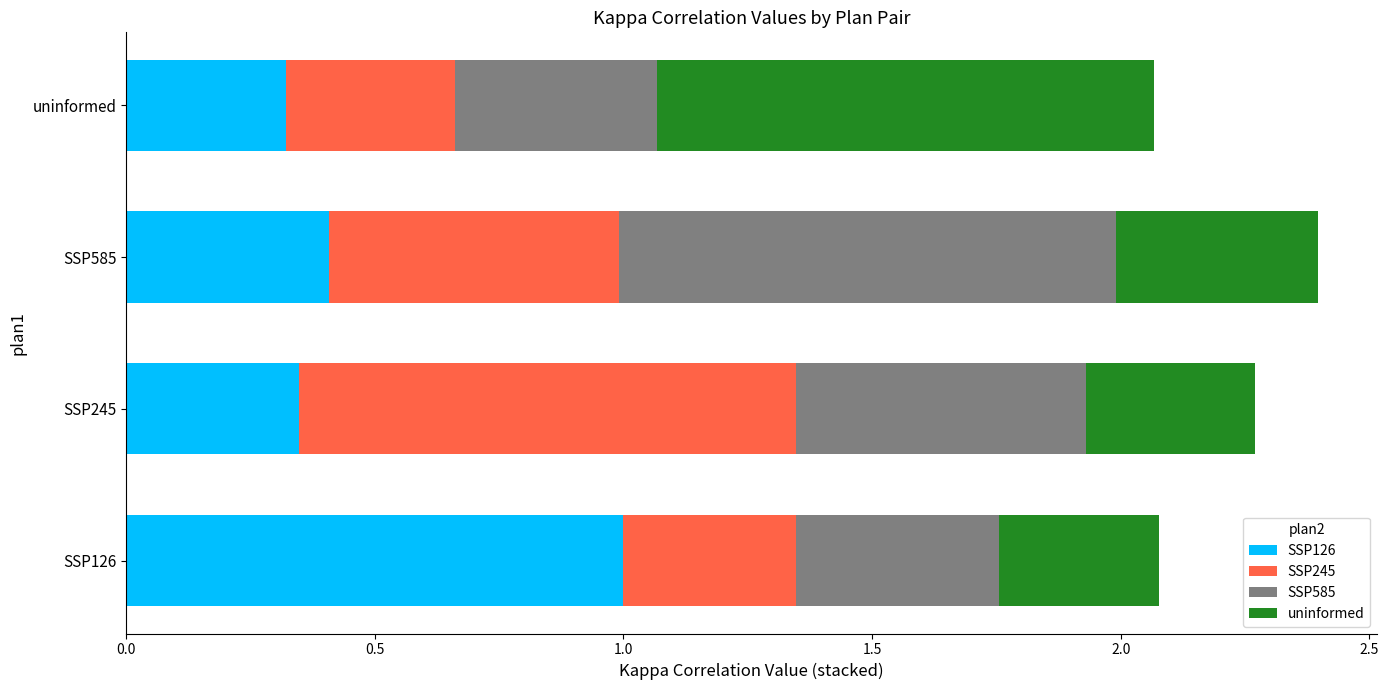

What are all the series names shown in the legend?

SSP126, SSP245, SSP585, uninformed